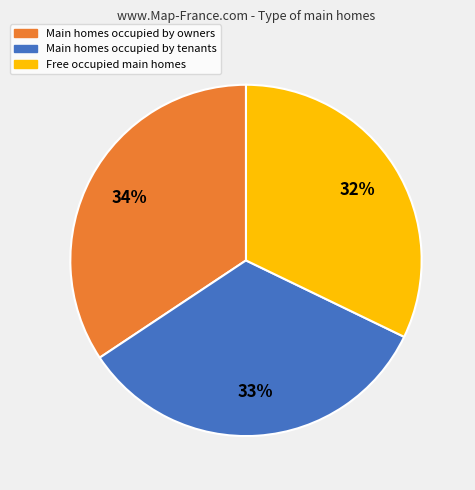

Is there any slice that represents more than half of the pie?

No